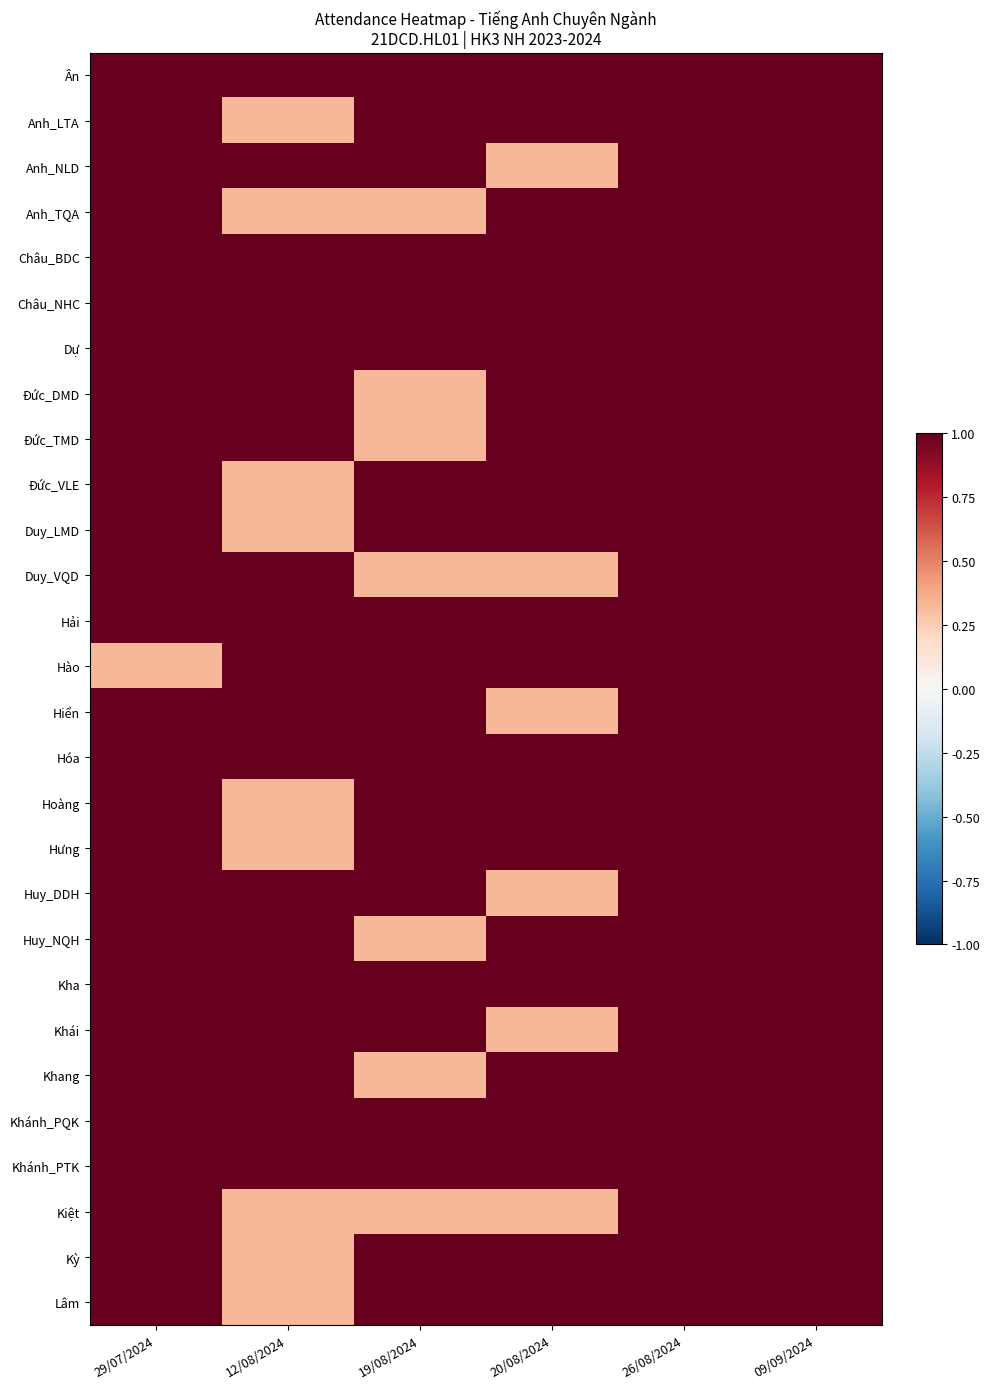

Reading right to left, transcribe all the data shown in this chart.

Ân: 09/09/2024=1.0	26/08/2024=1.0	20/08/2024=1.0	19/08/2024=1.0	12/08/2024=1.0	29/07/2024=1.0
Anh_LTA: 09/09/2024=1.0	26/08/2024=1.0	20/08/2024=1.0	19/08/2024=1.0	12/08/2024=0.3	29/07/2024=1.0
Anh_NLD: 09/09/2024=1.0	26/08/2024=1.0	20/08/2024=0.3	19/08/2024=1.0	12/08/2024=1.0	29/07/2024=1.0
Anh_TQA: 09/09/2024=1.0	26/08/2024=1.0	20/08/2024=1.0	19/08/2024=0.3	12/08/2024=0.3	29/07/2024=1.0
Châu_BDC: 09/09/2024=1.0	26/08/2024=1.0	20/08/2024=1.0	19/08/2024=1.0	12/08/2024=1.0	29/07/2024=1.0
Châu_NHC: 09/09/2024=1.0	26/08/2024=1.0	20/08/2024=1.0	19/08/2024=1.0	12/08/2024=1.0	29/07/2024=1.0
Dự: 09/09/2024=1.0	26/08/2024=1.0	20/08/2024=1.0	19/08/2024=1.0	12/08/2024=1.0	29/07/2024=1.0
Đức_DMD: 09/09/2024=1.0	26/08/2024=1.0	20/08/2024=1.0	19/08/2024=0.3	12/08/2024=1.0	29/07/2024=1.0
Đức_TMD: 09/09/2024=1.0	26/08/2024=1.0	20/08/2024=1.0	19/08/2024=0.3	12/08/2024=1.0	29/07/2024=1.0
Đức_VLE: 09/09/2024=1.0	26/08/2024=1.0	20/08/2024=1.0	19/08/2024=1.0	12/08/2024=0.3	29/07/2024=1.0
Duy_LMD: 09/09/2024=1.0	26/08/2024=1.0	20/08/2024=1.0	19/08/2024=1.0	12/08/2024=0.3	29/07/2024=1.0
Duy_VQD: 09/09/2024=1.0	26/08/2024=1.0	20/08/2024=0.3	19/08/2024=0.3	12/08/2024=1.0	29/07/2024=1.0
Hải: 09/09/2024=1.0	26/08/2024=1.0	20/08/2024=1.0	19/08/2024=1.0	12/08/2024=1.0	29/07/2024=1.0
Hào: 09/09/2024=1.0	26/08/2024=1.0	20/08/2024=1.0	19/08/2024=1.0	12/08/2024=1.0	29/07/2024=0.3
Hiển: 09/09/2024=1.0	26/08/2024=1.0	20/08/2024=0.3	19/08/2024=1.0	12/08/2024=1.0	29/07/2024=1.0
Hóa: 09/09/2024=1.0	26/08/2024=1.0	20/08/2024=1.0	19/08/2024=1.0	12/08/2024=1.0	29/07/2024=1.0
Hoàng: 09/09/2024=1.0	26/08/2024=1.0	20/08/2024=1.0	19/08/2024=1.0	12/08/2024=0.3	29/07/2024=1.0
Hưng: 09/09/2024=1.0	26/08/2024=1.0	20/08/2024=1.0	19/08/2024=1.0	12/08/2024=0.3	29/07/2024=1.0
Huy_DDH: 09/09/2024=1.0	26/08/2024=1.0	20/08/2024=0.3	19/08/2024=1.0	12/08/2024=1.0	29/07/2024=1.0
Huy_NQH: 09/09/2024=1.0	26/08/2024=1.0	20/08/2024=1.0	19/08/2024=0.3	12/08/2024=1.0	29/07/2024=1.0
Kha: 09/09/2024=1.0	26/08/2024=1.0	20/08/2024=1.0	19/08/2024=1.0	12/08/2024=1.0	29/07/2024=1.0
Khái: 09/09/2024=1.0	26/08/2024=1.0	20/08/2024=0.3	19/08/2024=1.0	12/08/2024=1.0	29/07/2024=1.0
Khang: 09/09/2024=1.0	26/08/2024=1.0	20/08/2024=1.0	19/08/2024=0.3	12/08/2024=1.0	29/07/2024=1.0
Khánh_PQK: 09/09/2024=1.0	26/08/2024=1.0	20/08/2024=1.0	19/08/2024=1.0	12/08/2024=1.0	29/07/2024=1.0
Khánh_PTK: 09/09/2024=1.0	26/08/2024=1.0	20/08/2024=1.0	19/08/2024=1.0	12/08/2024=1.0	29/07/2024=1.0
Kiệt: 09/09/2024=1.0	26/08/2024=1.0	20/08/2024=0.3	19/08/2024=0.3	12/08/2024=0.3	29/07/2024=1.0
Kỳ: 09/09/2024=1.0	26/08/2024=1.0	20/08/2024=1.0	19/08/2024=1.0	12/08/2024=0.3	29/07/2024=1.0
Lâm: 09/09/2024=1.0	26/08/2024=1.0	20/08/2024=1.0	19/08/2024=1.0	12/08/2024=0.3	29/07/2024=1.0